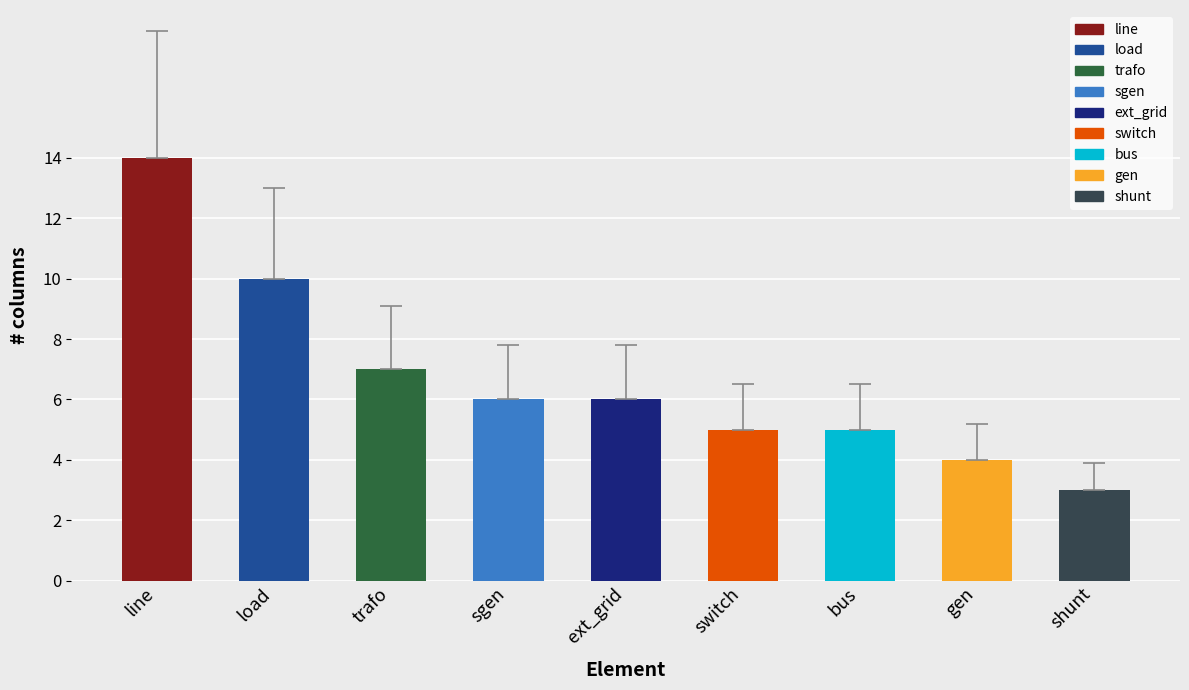

How many data points does each series have?

9